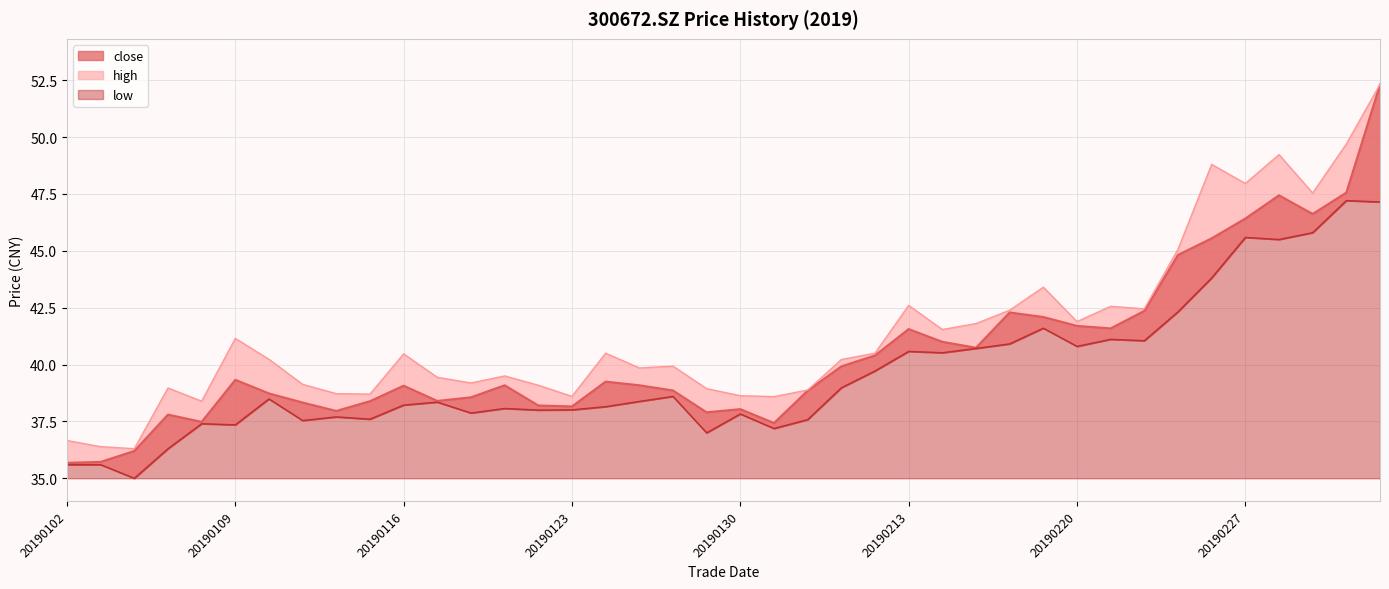

What is the approximate value of close at 20190218?

42.3